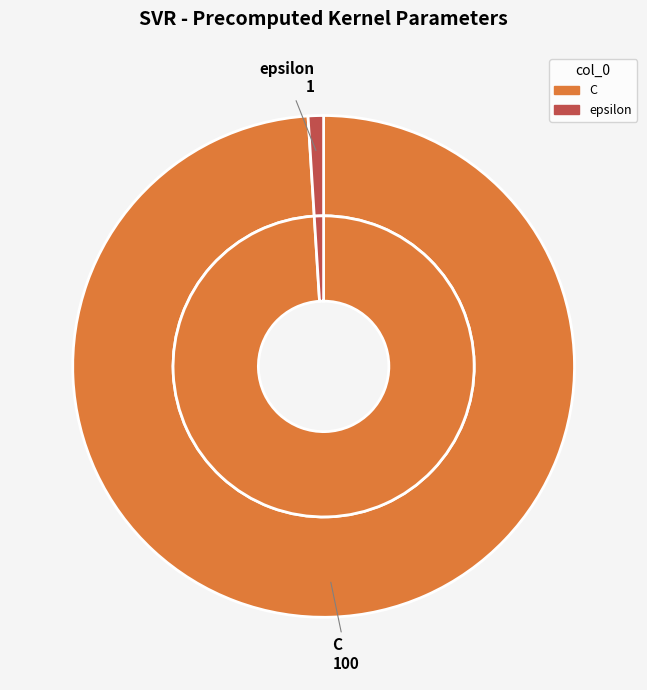

Is there any slice that represents more than half of the pie?

Yes